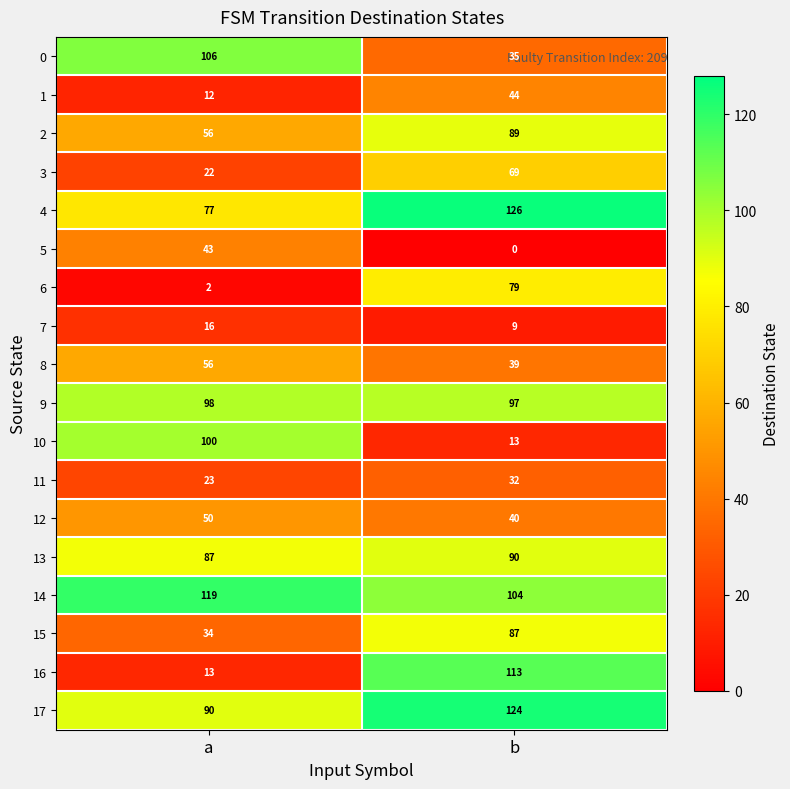

At which label is 3 closest to 45?

a